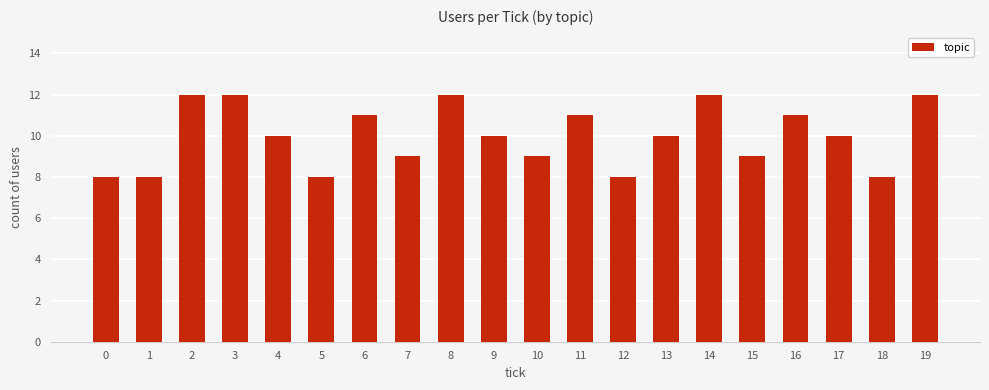

True or false: the data shows 10 at 13.

True